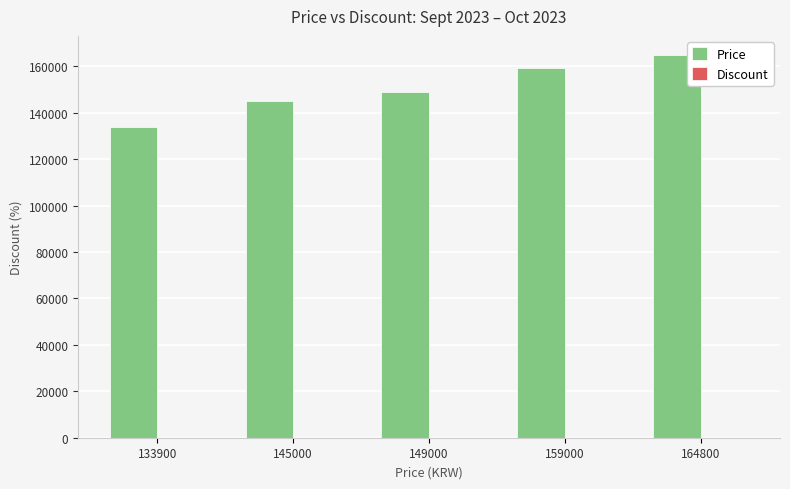

Which series changed the most between 145000 and 164800?

Price